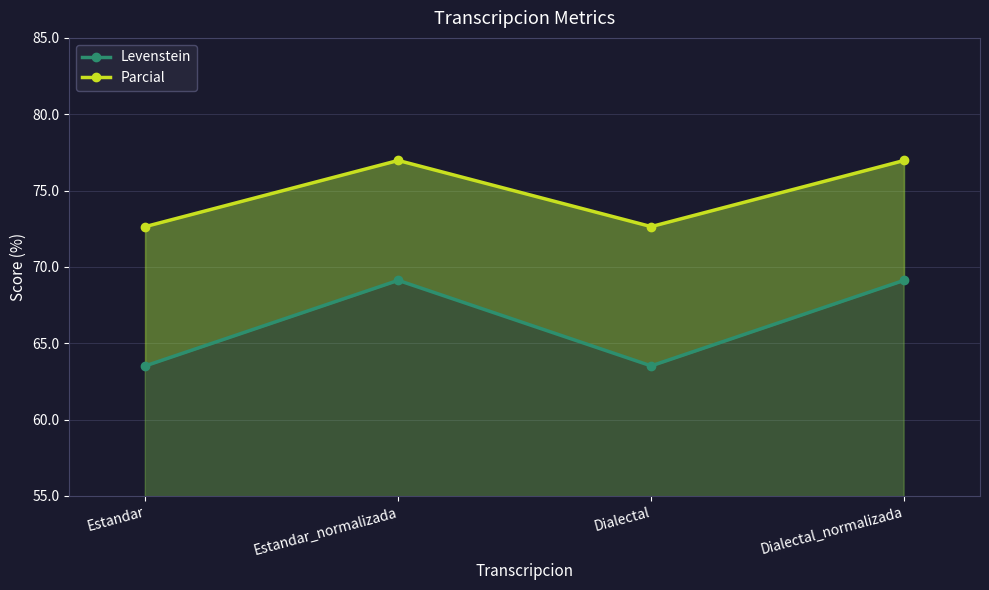

What is the label of the 4th point from the left?

Dialectal_normalizada